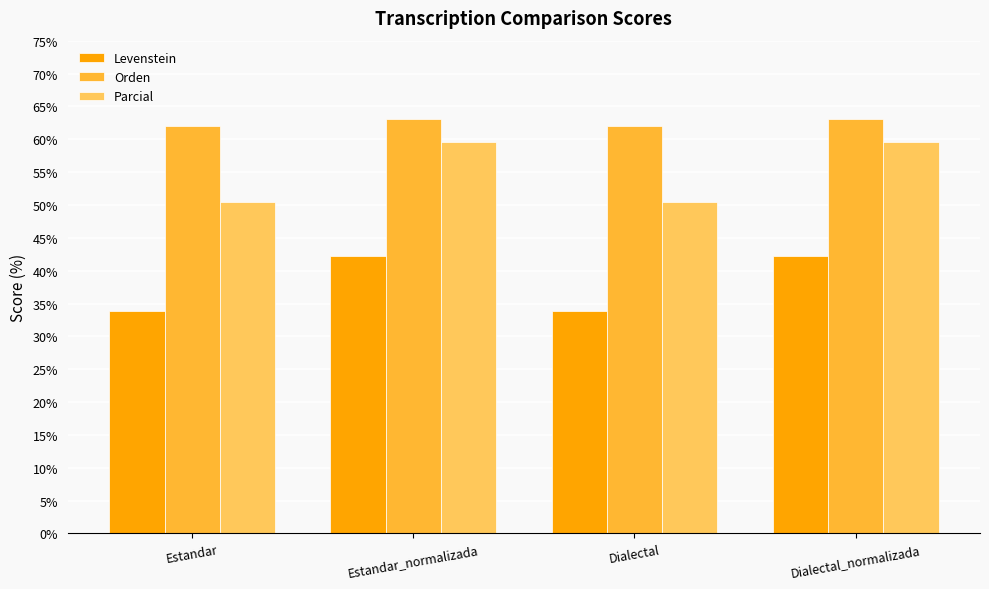

Is the value of Levenstein at Dialectal_normalizada greater than the value of Parcial at Dialectal?

No